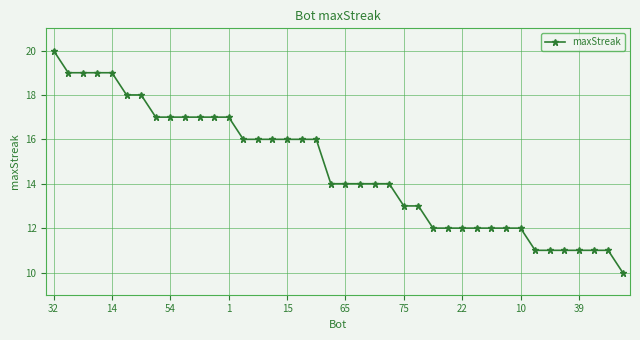

What is the value of the 2nd point from the left?

19